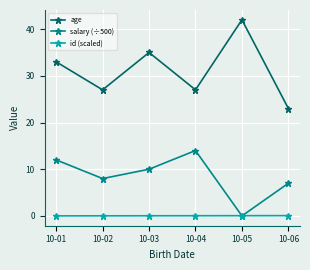

True or false: salary (÷500) has a value of 12.0 at 10-01.

True